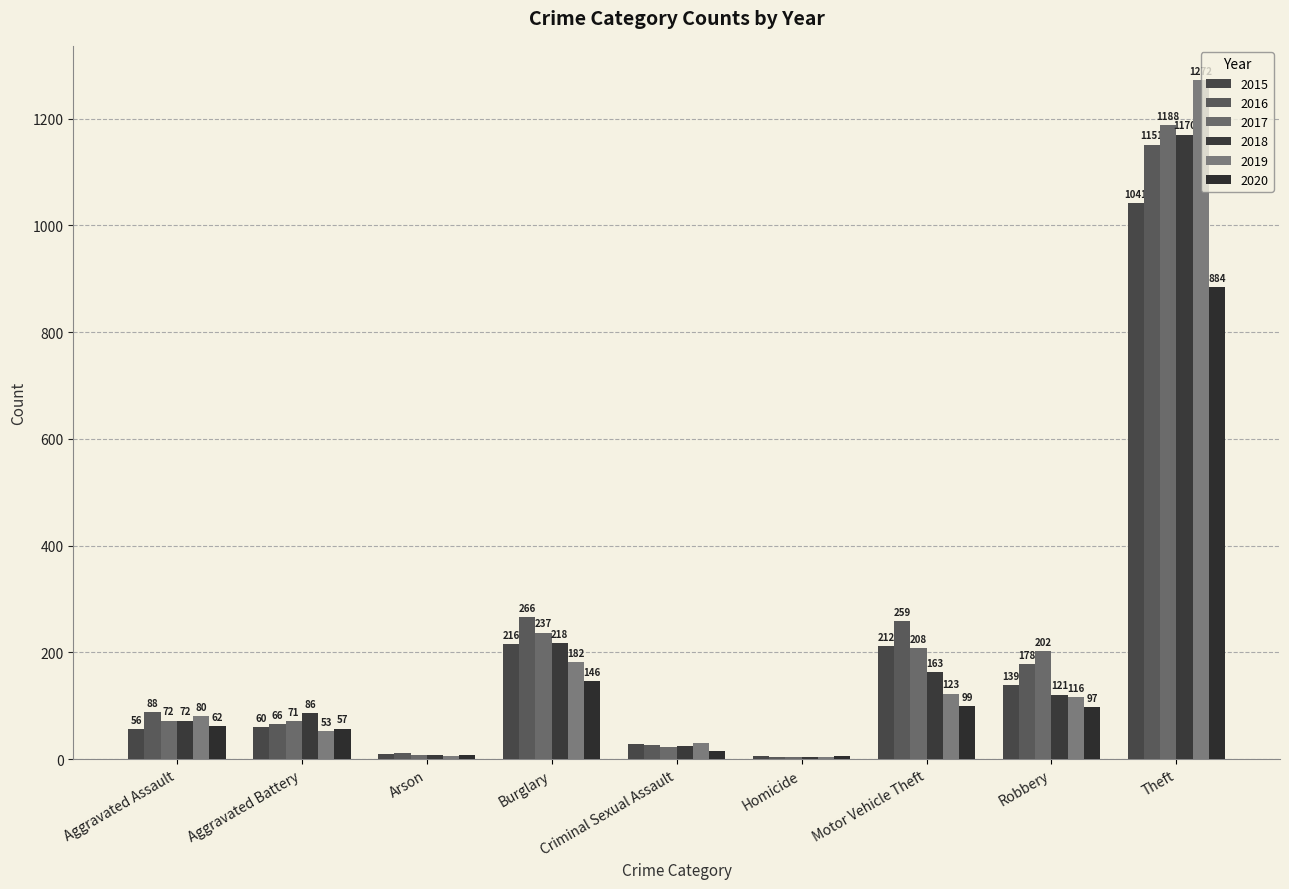

Which series has the largest range (max minus min)?

2019